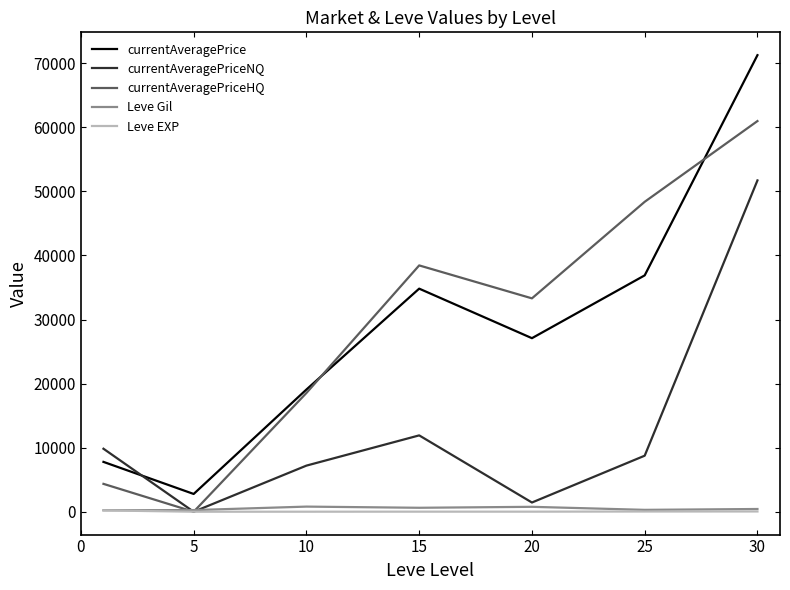

How many series are shown in this chart?

5